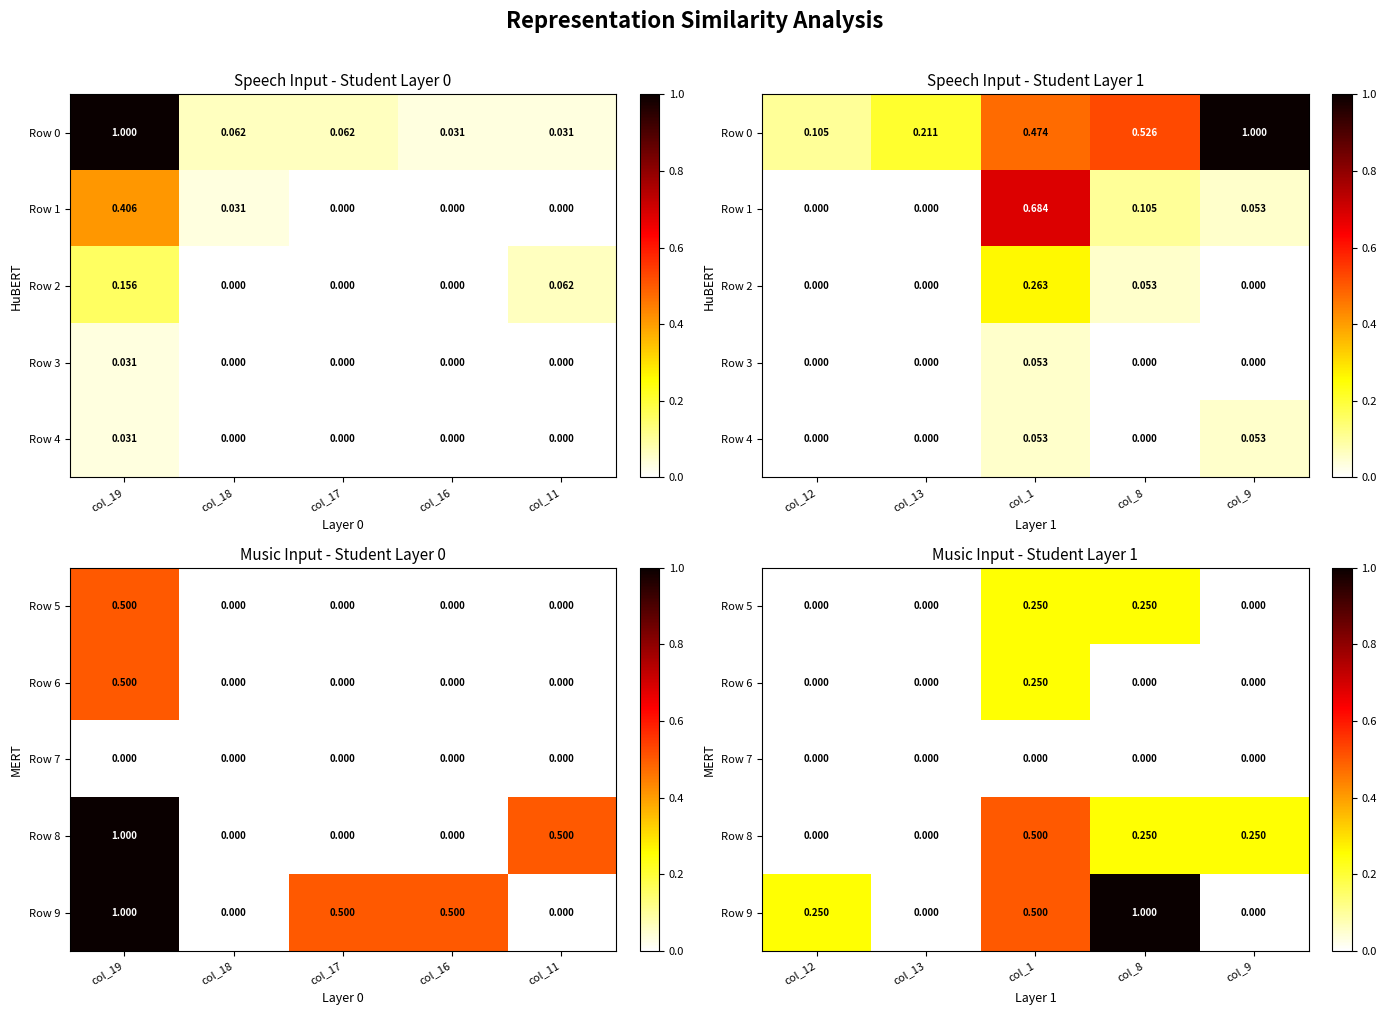

What is the difference between the maximum and minimum values in the Row 8 series?

0.5